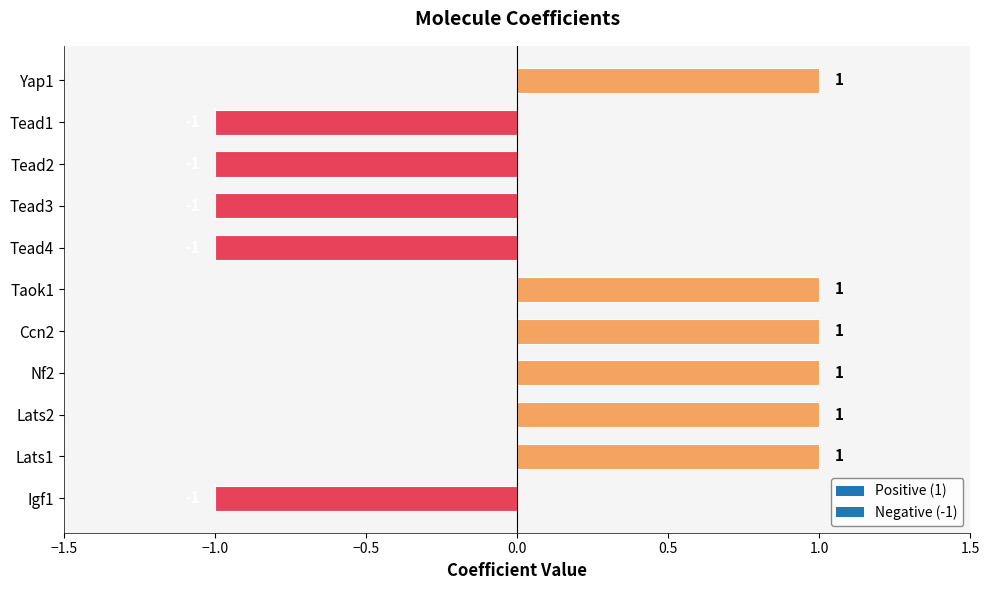

Between Igf1 and Yap1, which is larger?

Yap1